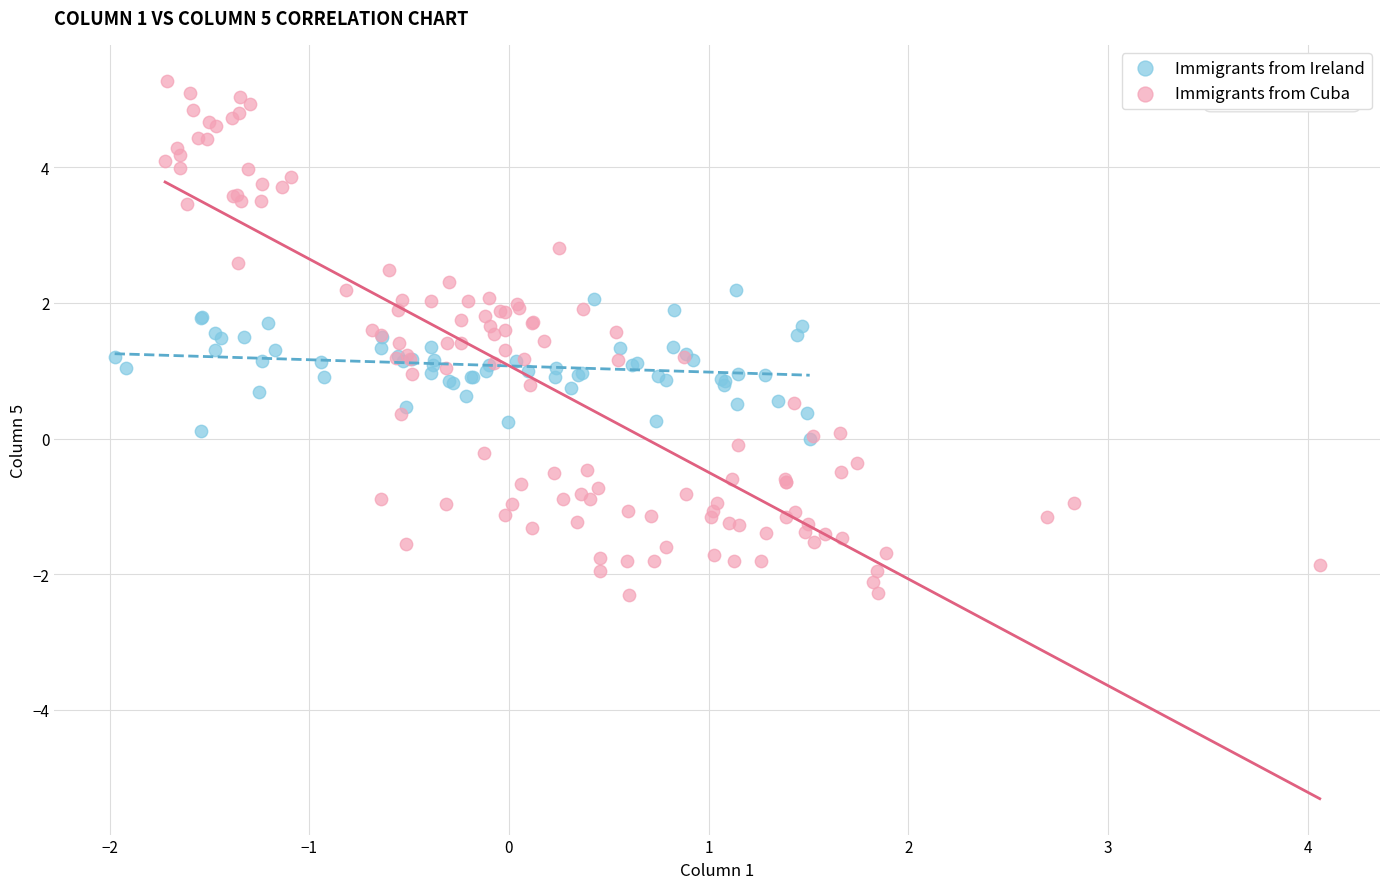

Which series reaches the maximum Y coordinate?

Immigrants from Cuba